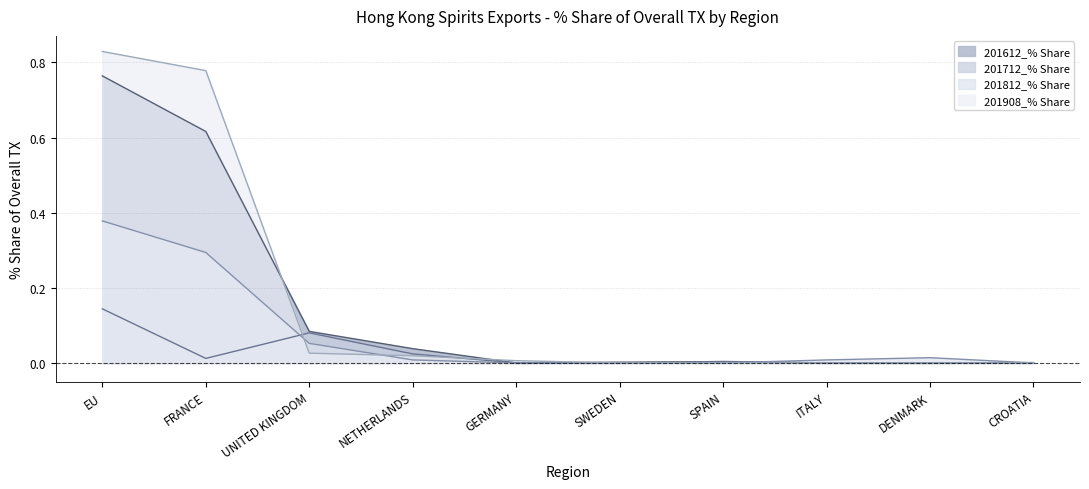

Reading left to right, what are all the values shown in this chart?

201612_% Share: EU=0.8	FRANCE=0.6	UNITED KINGDOM=0.1	NETHERLANDS=0.0	GERMANY=0.0	SWEDEN=0.0	SPAIN=0.0	ITALY=0.0	DENMARK=0.0	CROATIA=0.0
201712_% Share: EU=0.1	FRANCE=0.0	UNITED KINGDOM=0.1	NETHERLANDS=0.0	GERMANY=0.0	SWEDEN=0.0	SPAIN=0.0	ITALY=0.0	DENMARK=0.0	CROATIA=0.0
201812_% Share: EU=0.4	FRANCE=0.3	UNITED KINGDOM=0.1	NETHERLANDS=0.0	GERMANY=0.0	SWEDEN=0.0	SPAIN=0.0	ITALY=0.0	DENMARK=0.0	CROATIA=0.0
201908_% Share: EU=0.8	FRANCE=0.8	UNITED KINGDOM=0.0	NETHERLANDS=0.0	GERMANY=0.0	SWEDEN=0.0	SPAIN=0.0	ITALY=0.0	DENMARK=0.0	CROATIA=0.0